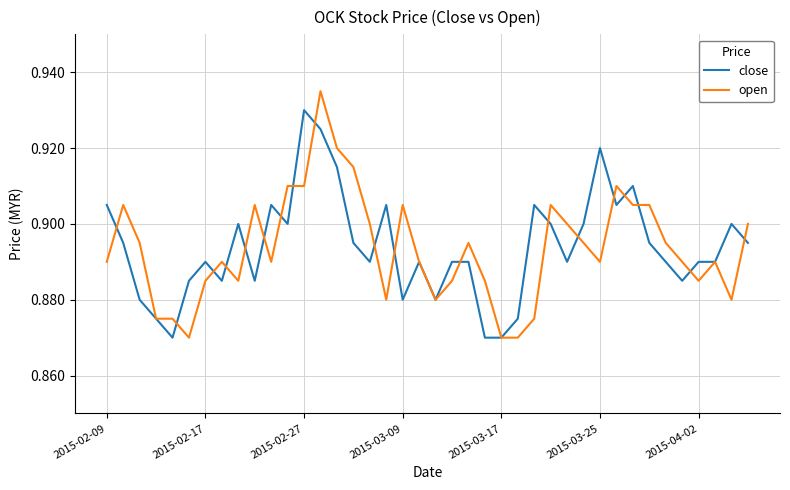

Which series has the largest range (max minus min)?

open